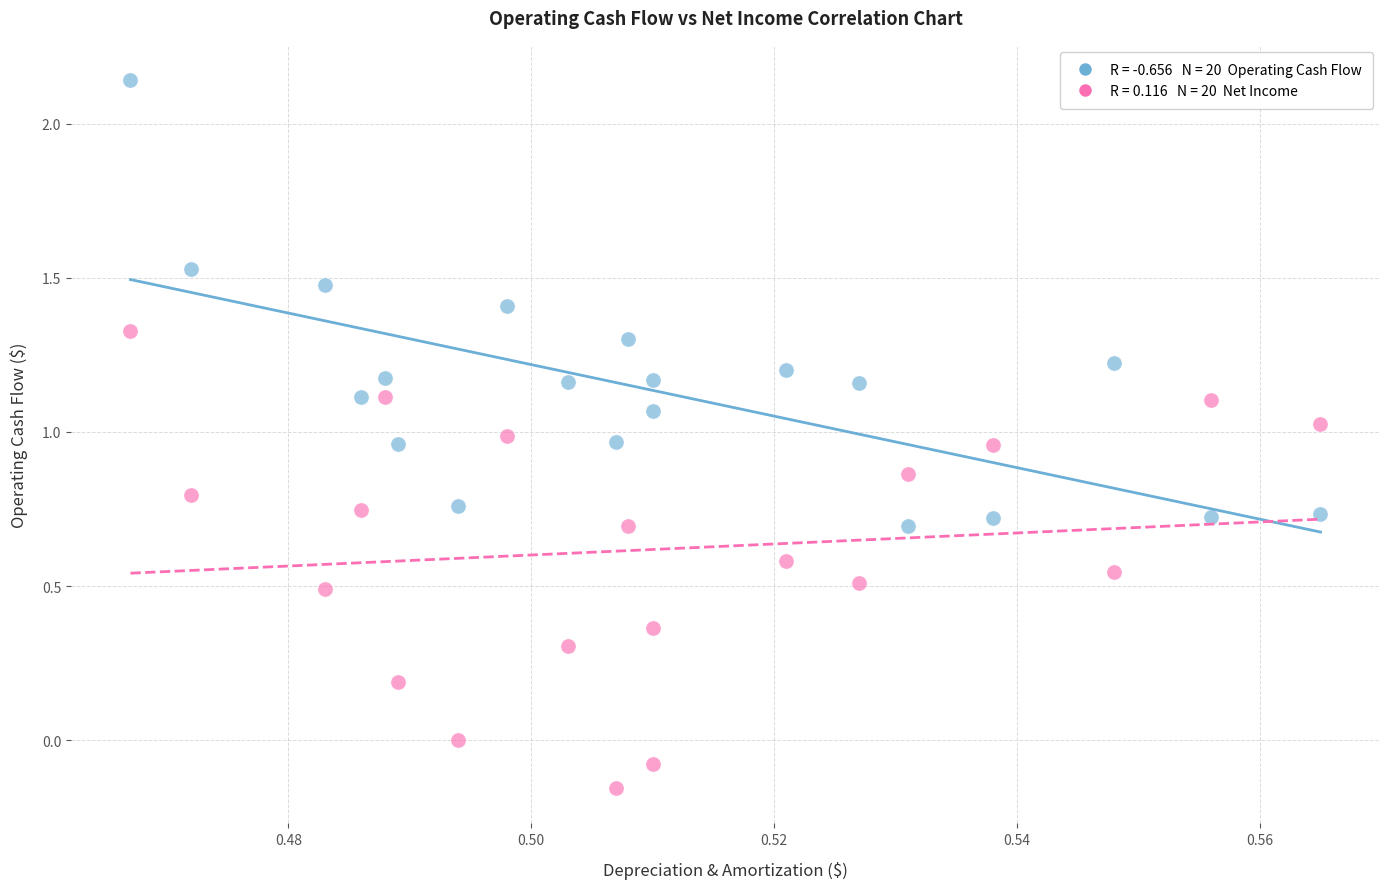

How many points are shown in the scatter plot?

40